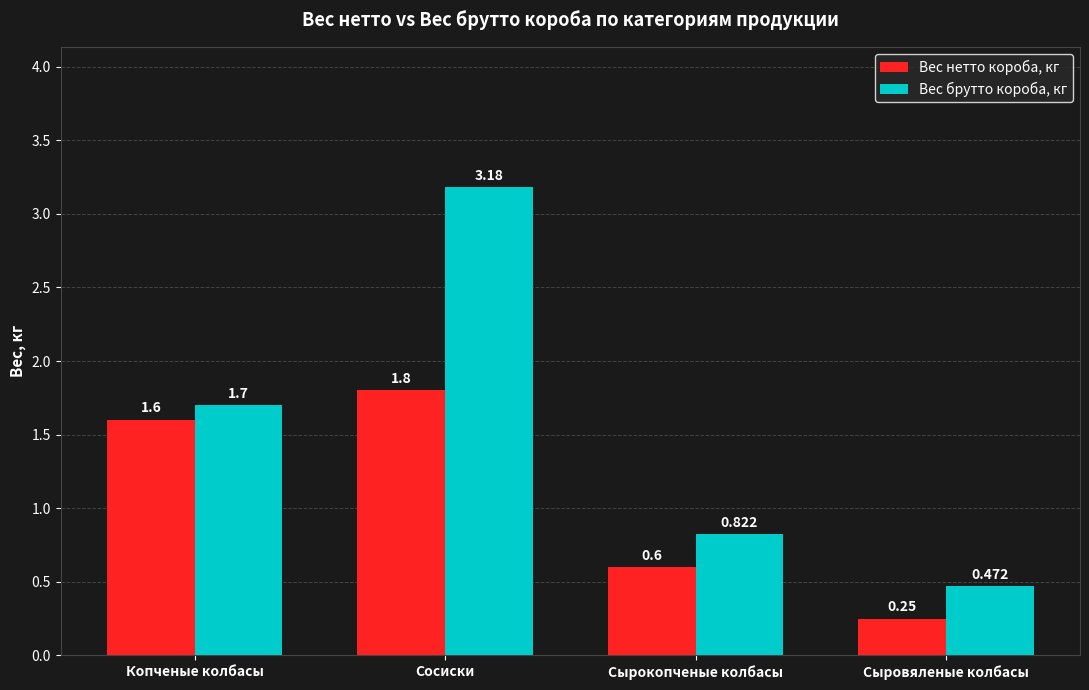

How many data points in Вес нетто короба, кг are less than 1?

2